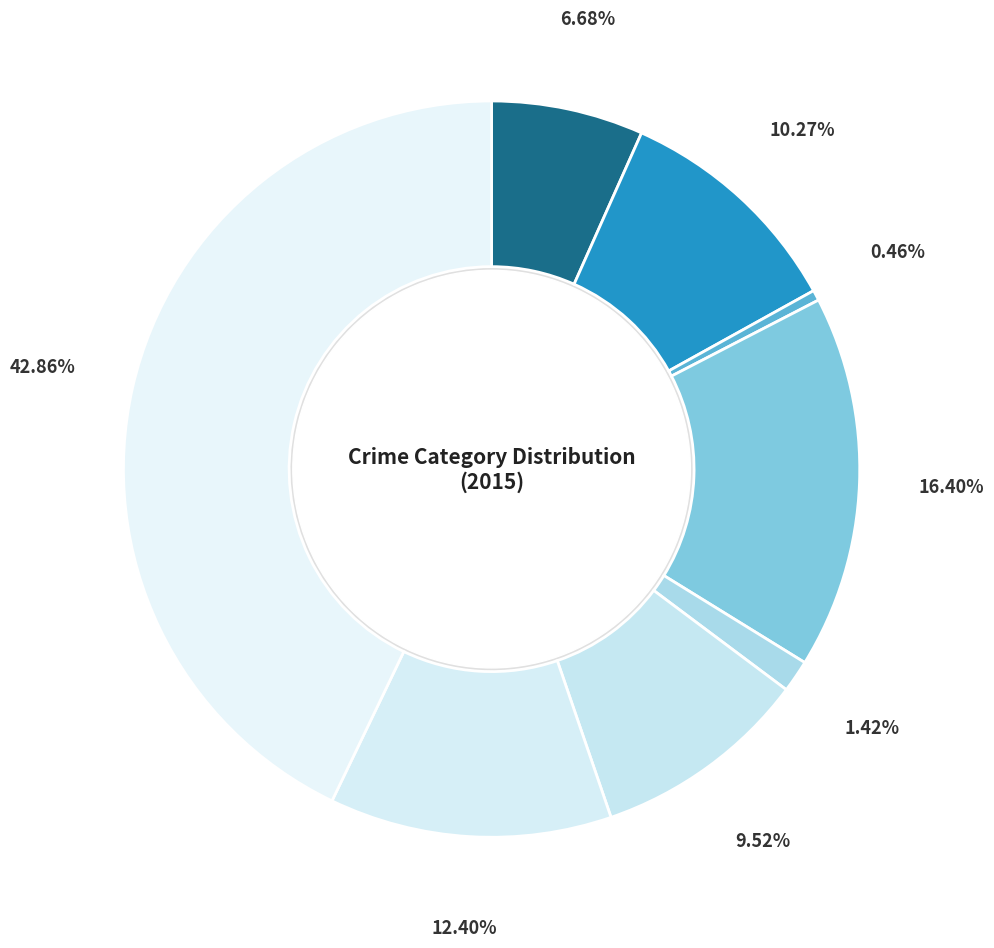

Rank the categories by value from lowest to highest.

Arson, Criminal Sexual Assault, Aggravated Assault, Motor Vehicle Theft, Aggravated Battery, Robbery, Burglary, Theft